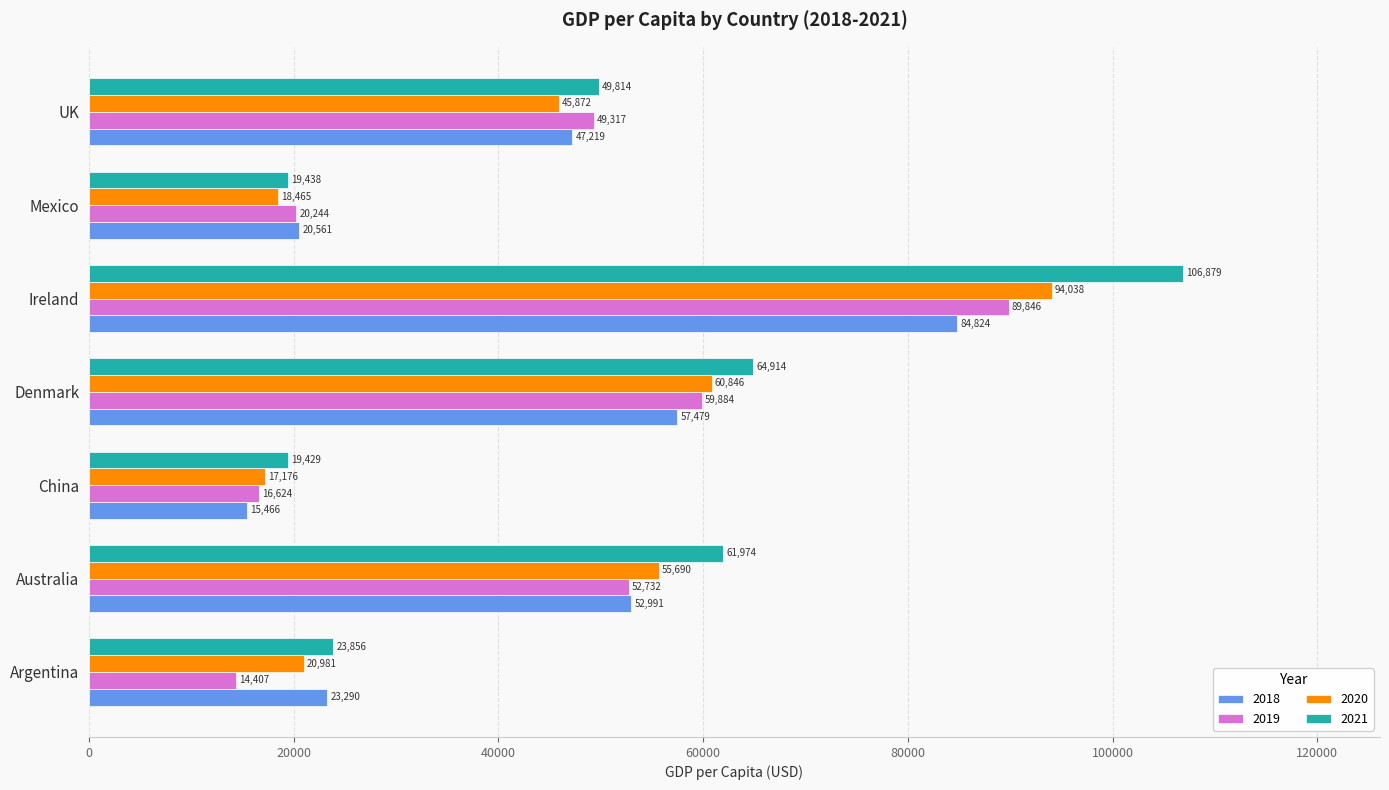

The 2019 series shows 36430.1 at Denmark. True or false?

False